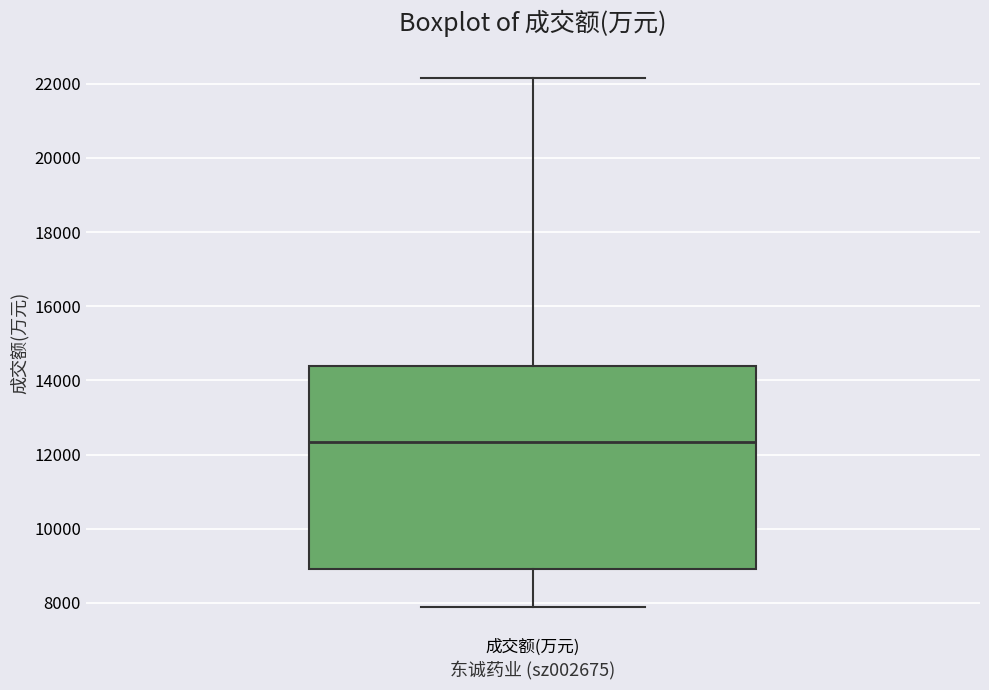

Read this box plot against the y-axis: the position of the median line, the range covered by the box, and the ends of both whiskers. The values are not printed on the chart, so give them approximately, as read against the axis.

median 12400, box 9000 to 14400, whiskers 7800 to 22200